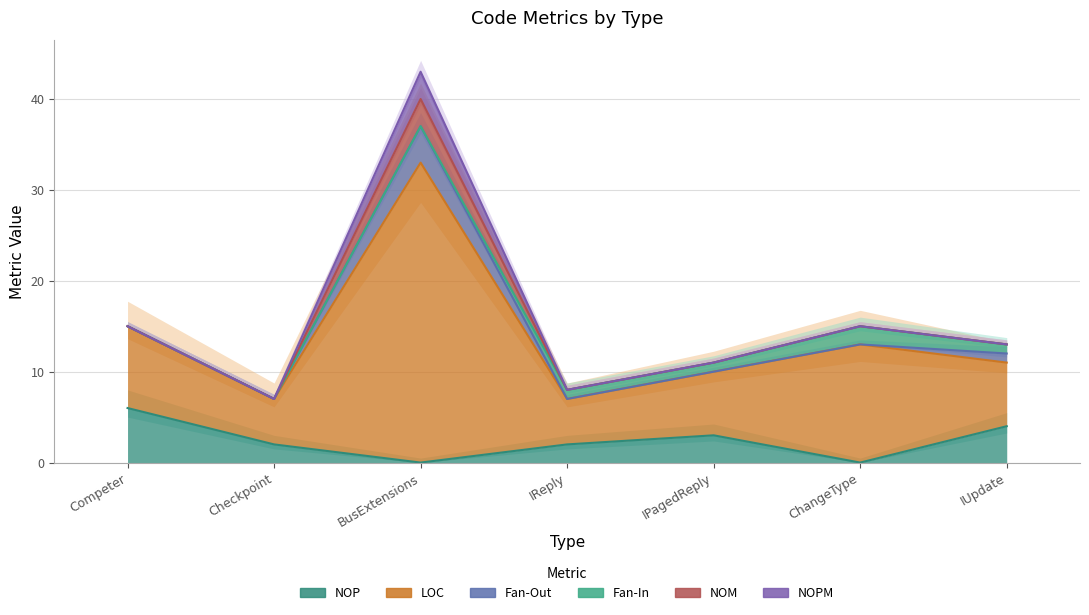

Between IPagedReply and IUpdate, which is larger?

IUpdate